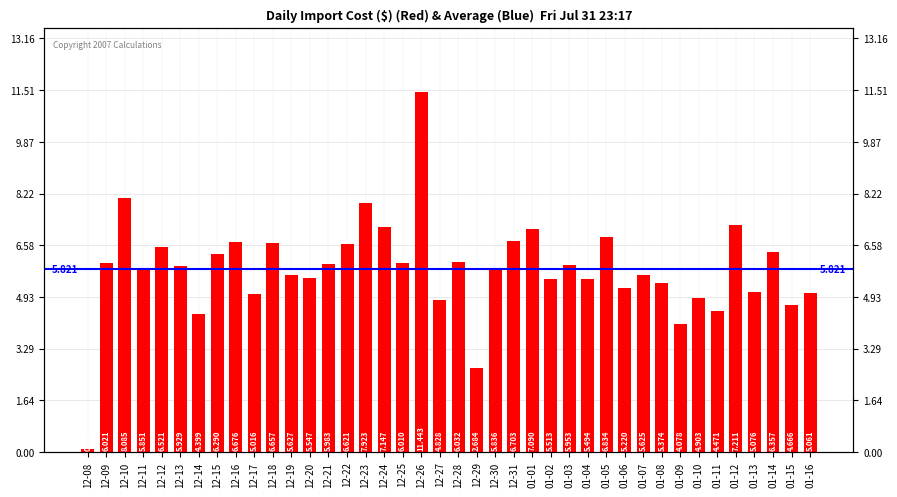

Which label corresponds to the largest value in the chart?

12-26